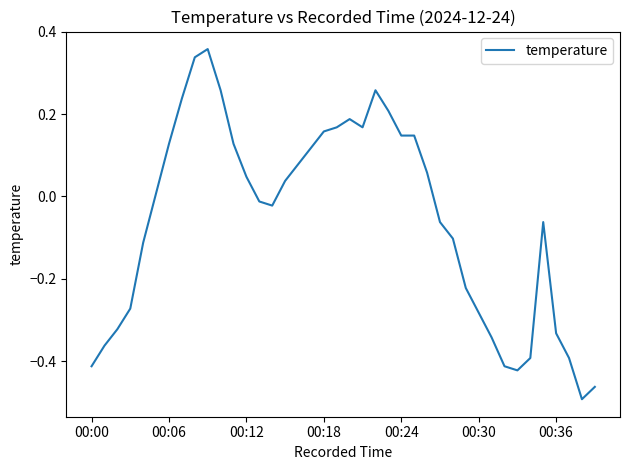

How many values are below 0?

20